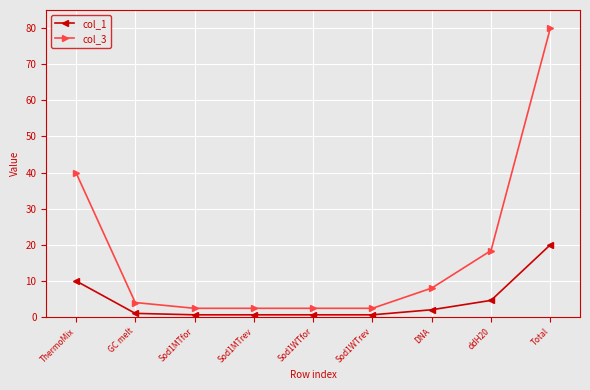

What is the minimum value for col_3?

2.4